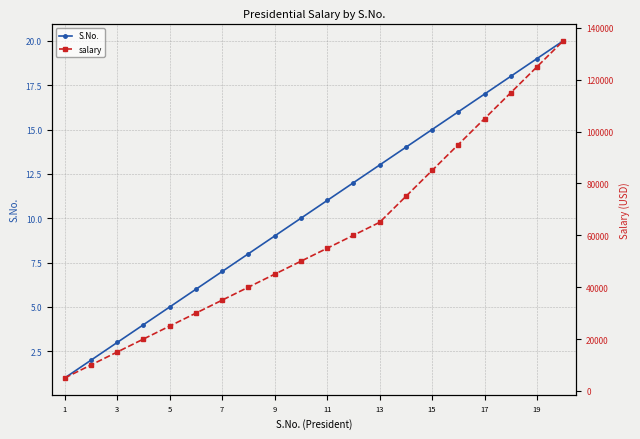

What is the maximum value shown in the chart?

135000